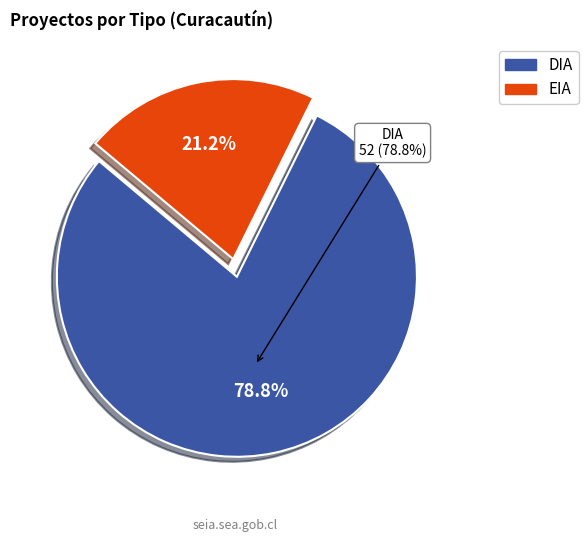

How many segments does this pie chart have?

2